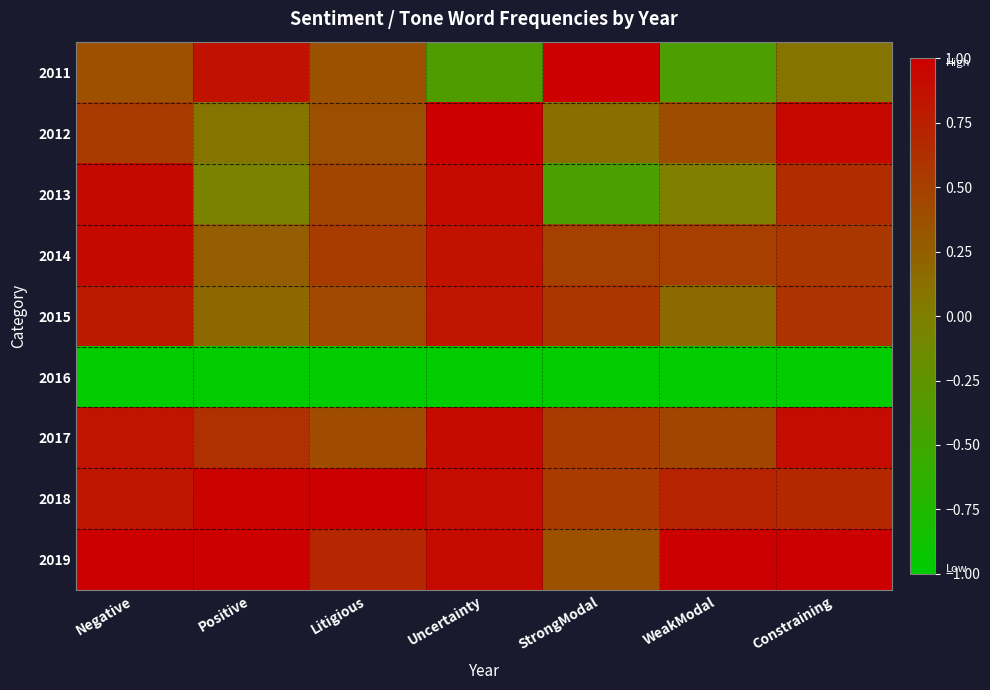

Rank the series by their maximum value, from highest to lowest.

2011, 2012, 2018, 2019, 2014, 2013, 2017, 2015, 2016